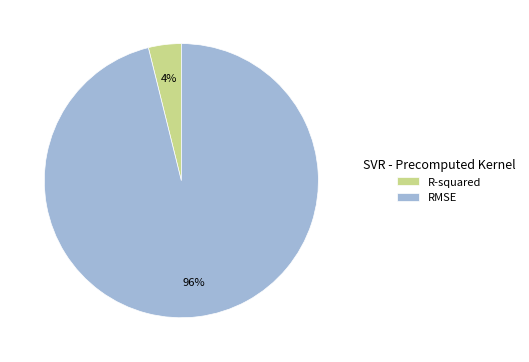

To the nearest percent, what is the difference between the RMSE and R-squared slice percentages?

92%